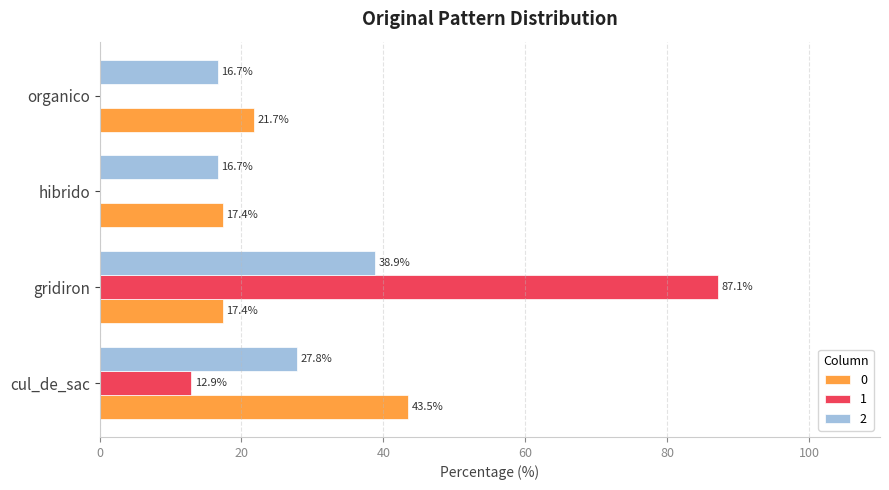

What is the total value across all series at organico?

38.4